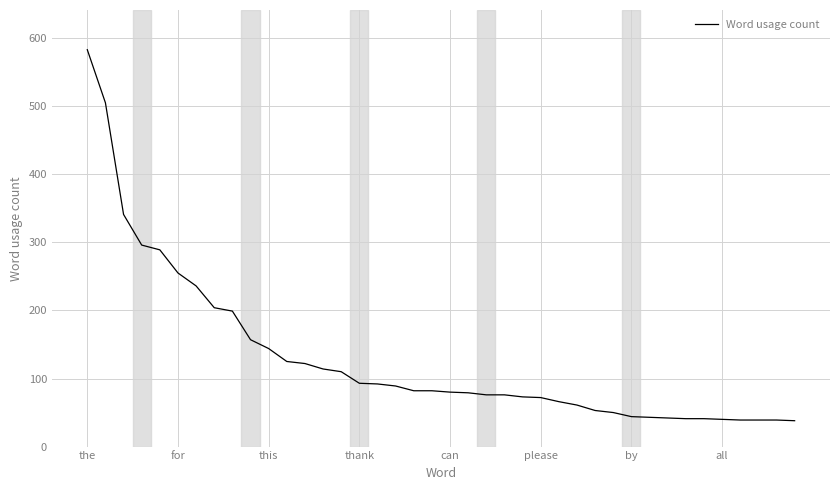

What is the greatest value displayed?

583